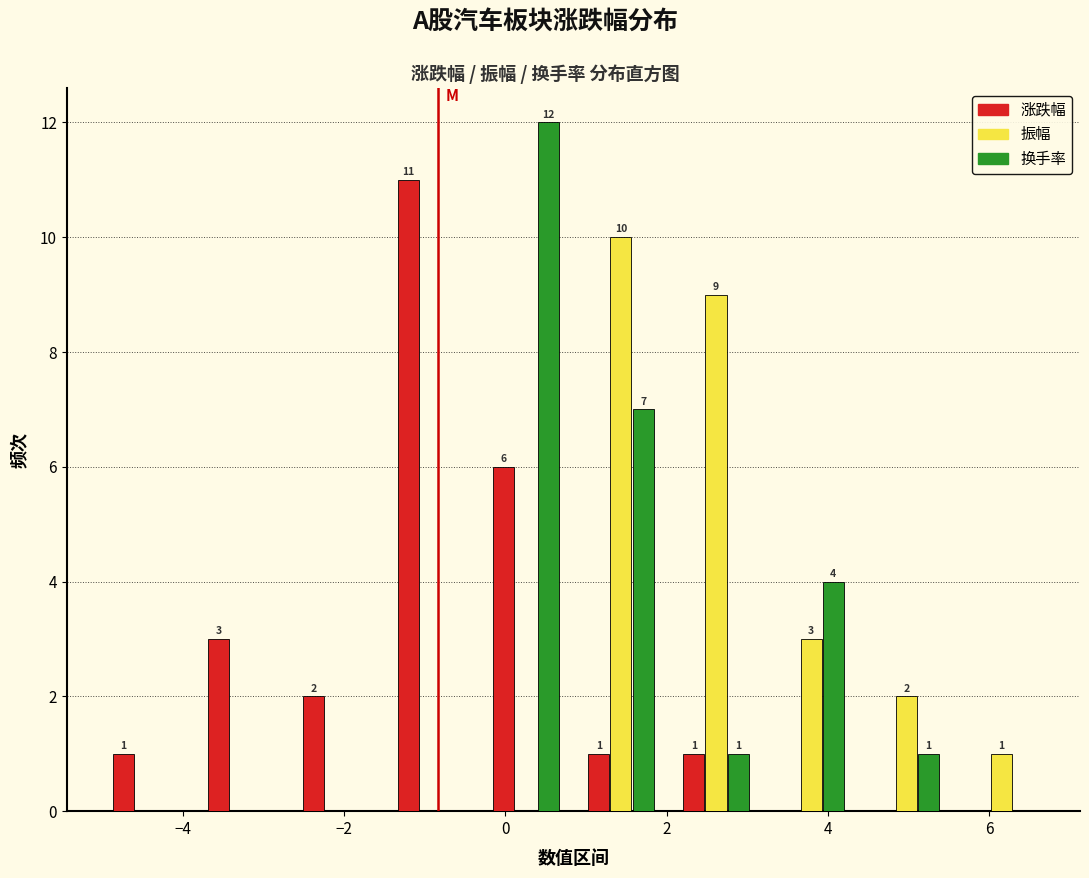

In the 换手率 series, which range on the x-axis has the tallest bar?

-0.4 to 0.8